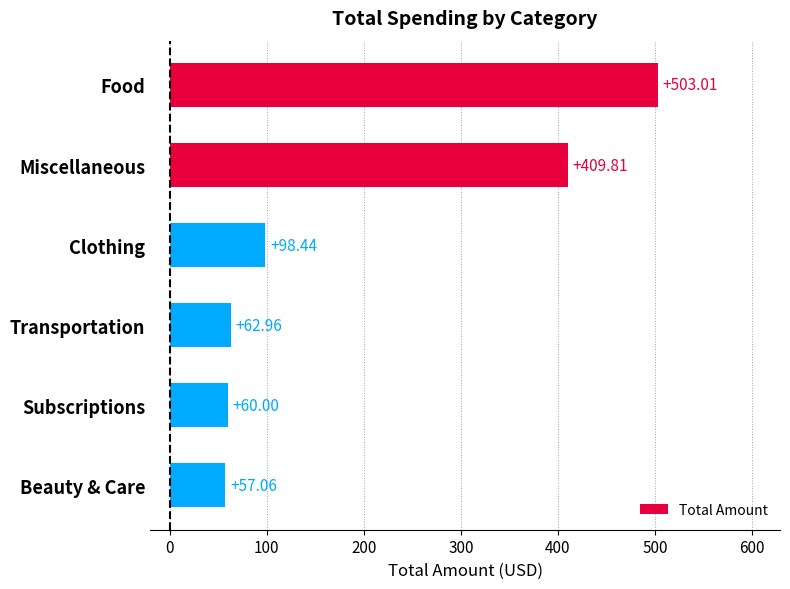

How many data points does each series have?

6